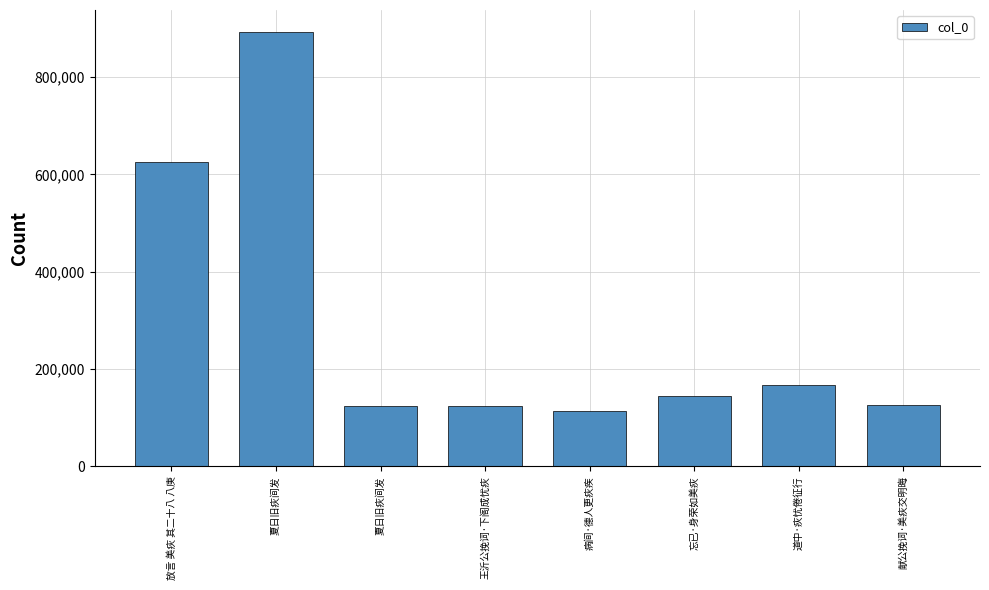

Is it true that the value at 王沂公挽词·下阁成忧疢 is 212284?

False